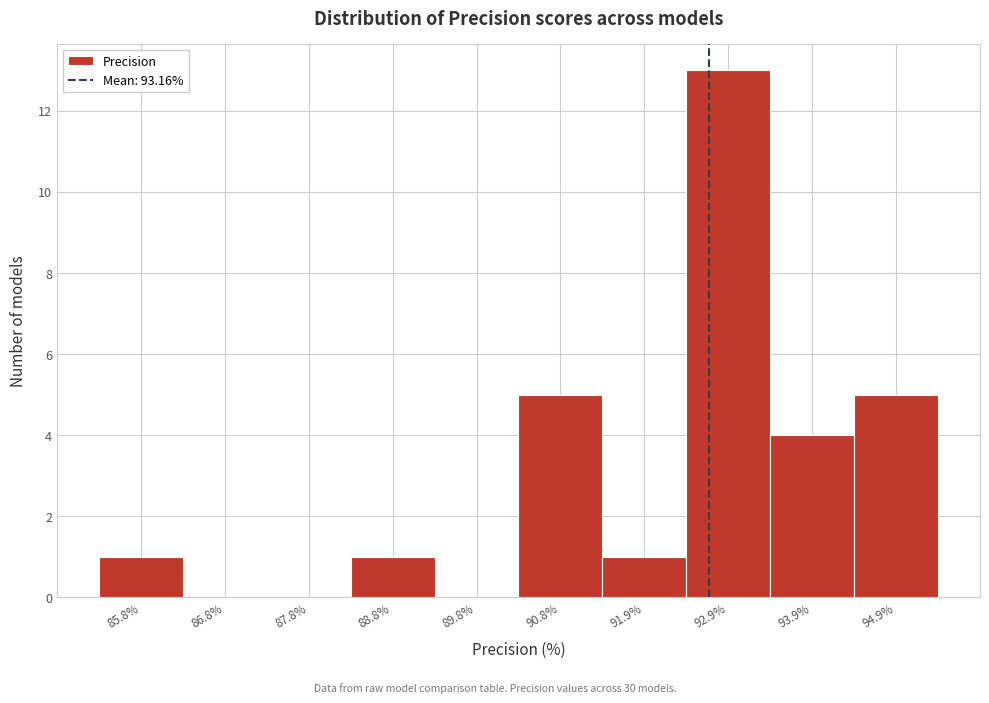

Reading left to right, list all the values displayed in this chart.

85.8%=1	86.8%=0	87.8%=0	88.8%=1	89.8%=0	90.8%=5	91.9%=1	92.9%=13	93.9%=4	94.9%=5